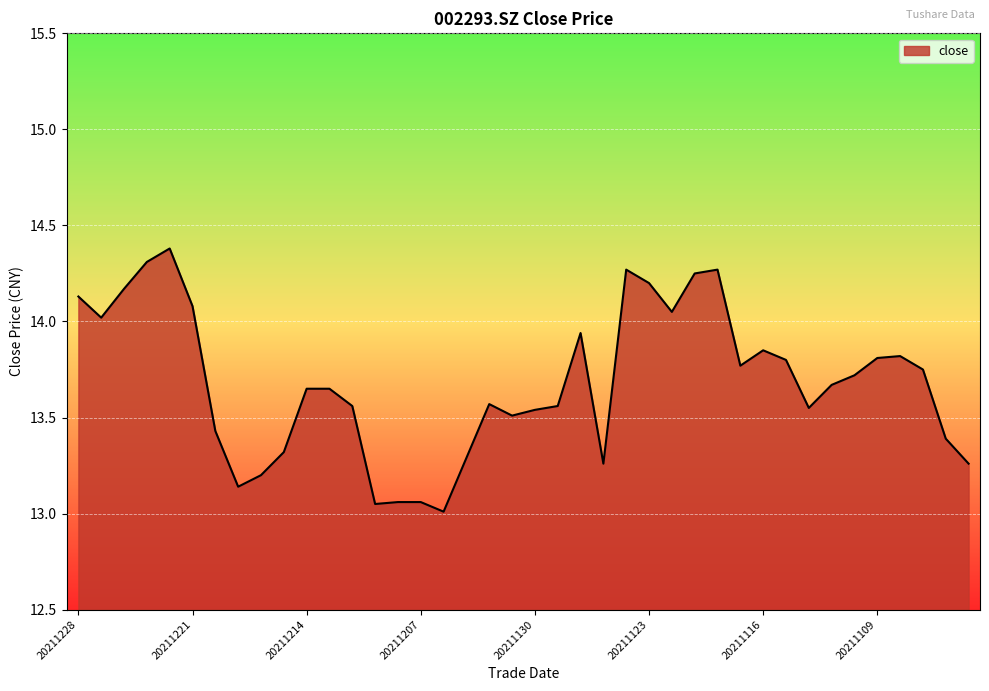

What is the maximum value shown in the chart?

14.4